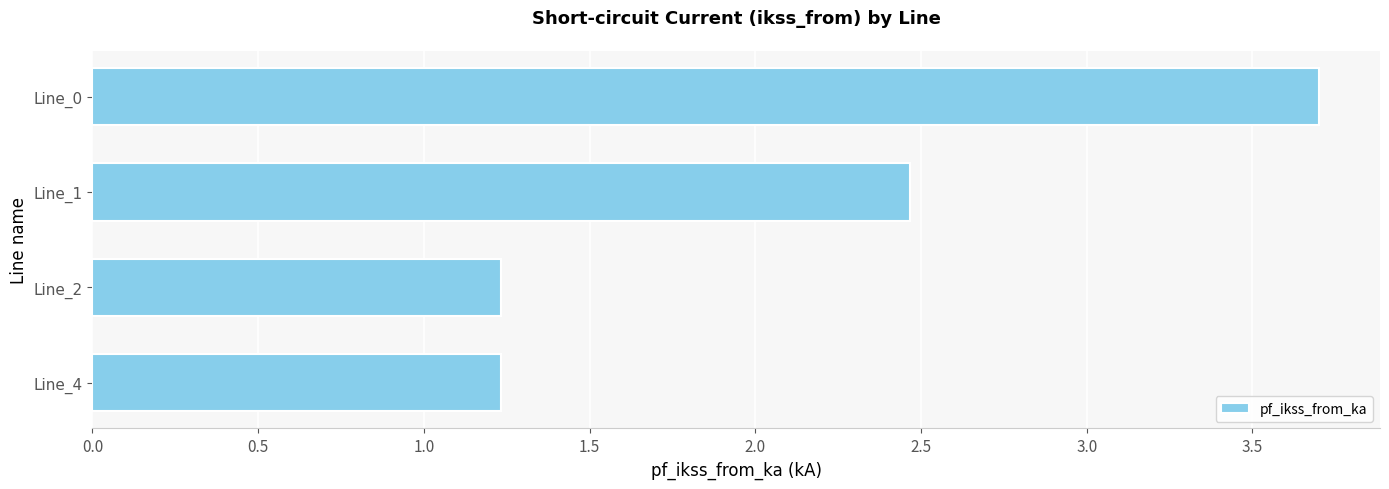

The chart shows a value of 0.5 at Line_4. True or false?

False